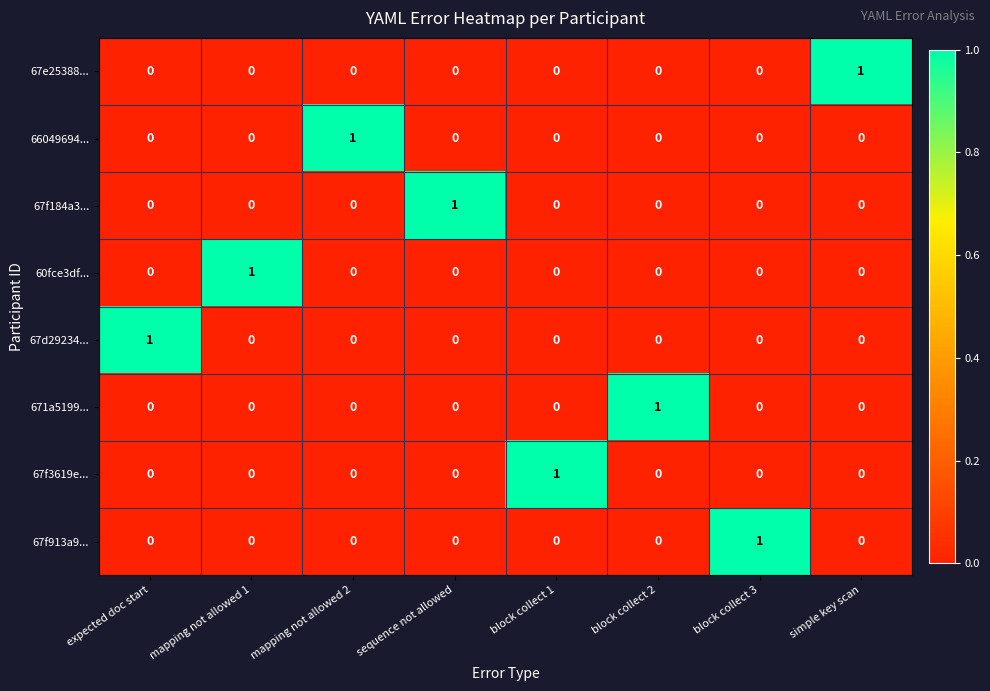

The 60fce3df... series shows -1 at block collect 1. True or false?

False